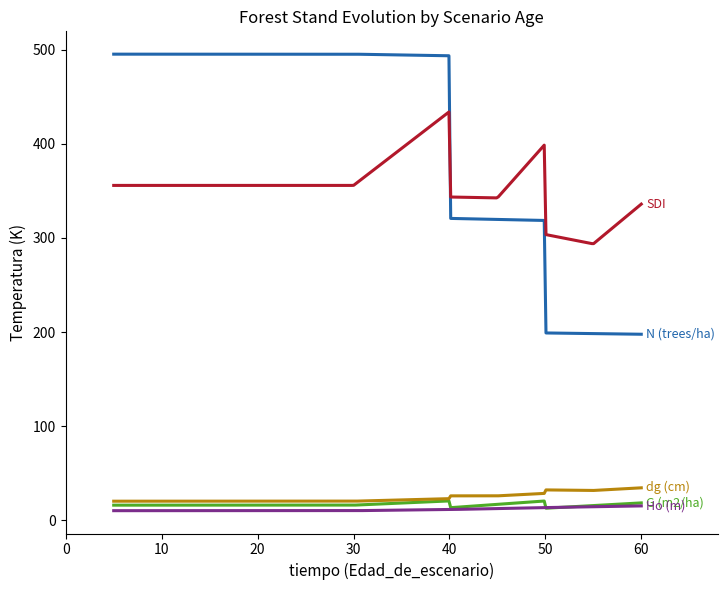

Does the chart display data point markers on the line(s)?

No